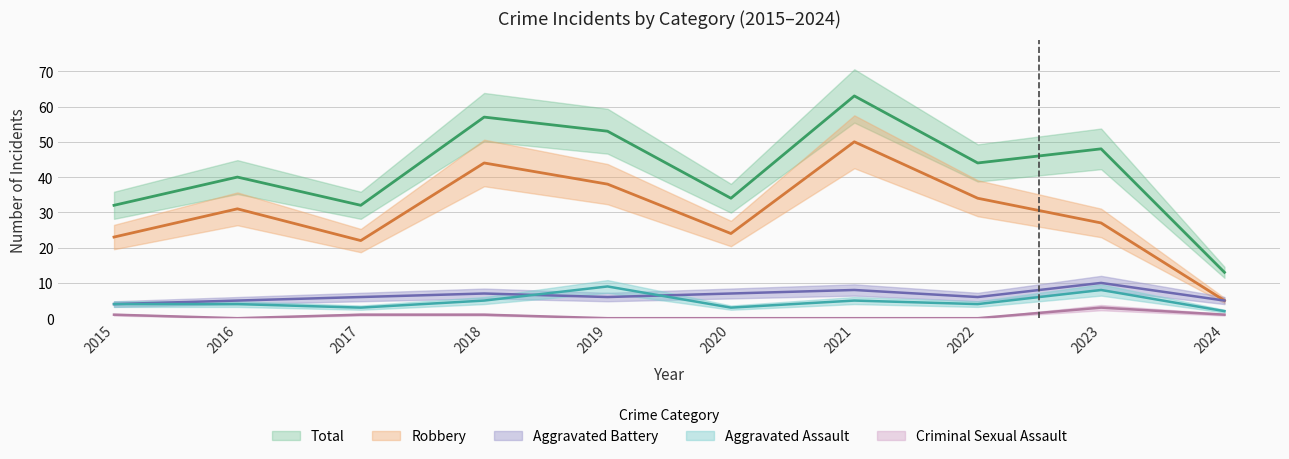

How many lines are shown in the chart?

5